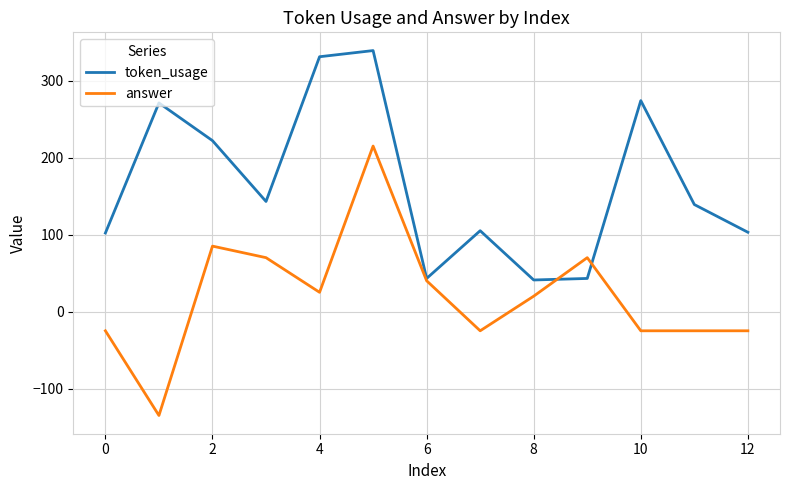

Which series has the largest range (max minus min)?

answer